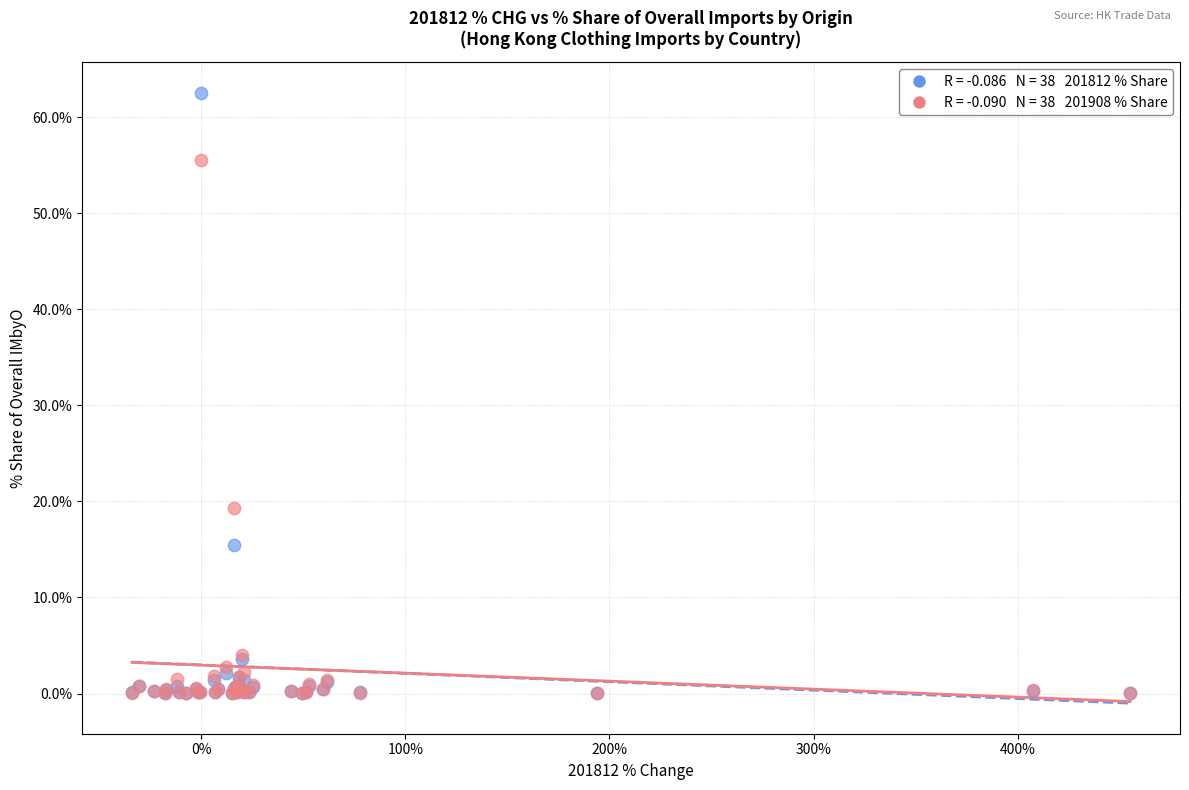

Across all series, what Y value is closest to 31?

19.3